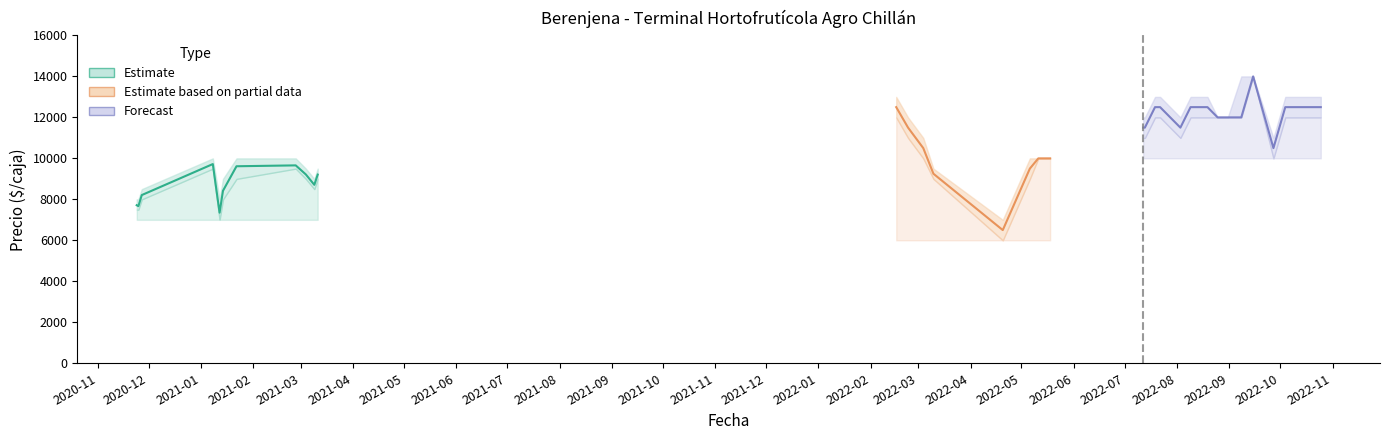

Does the chart have visible grid lines?

No